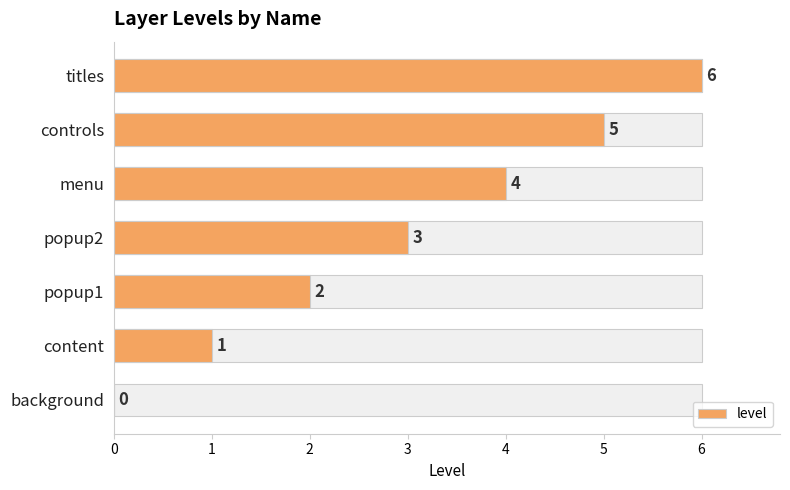

The chart shows a value of 2 at menu. True or false?

False